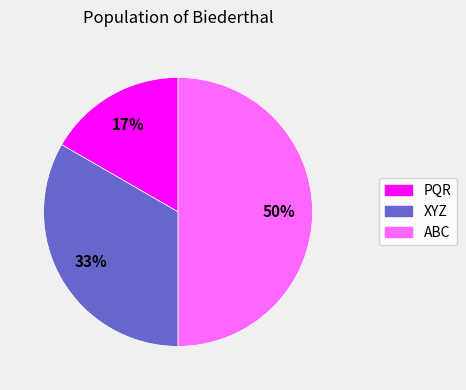

How many segments does this pie chart have?

3